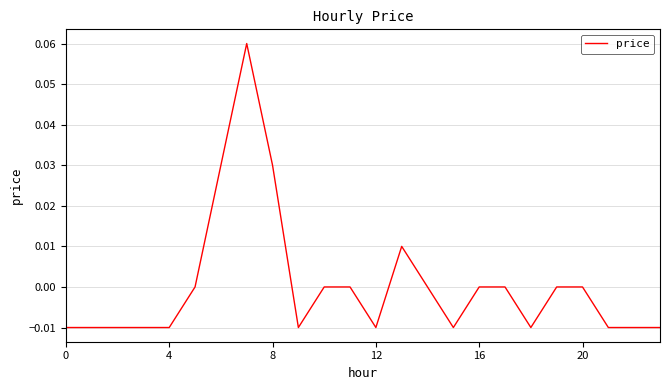

How many lines are shown in the chart?

1